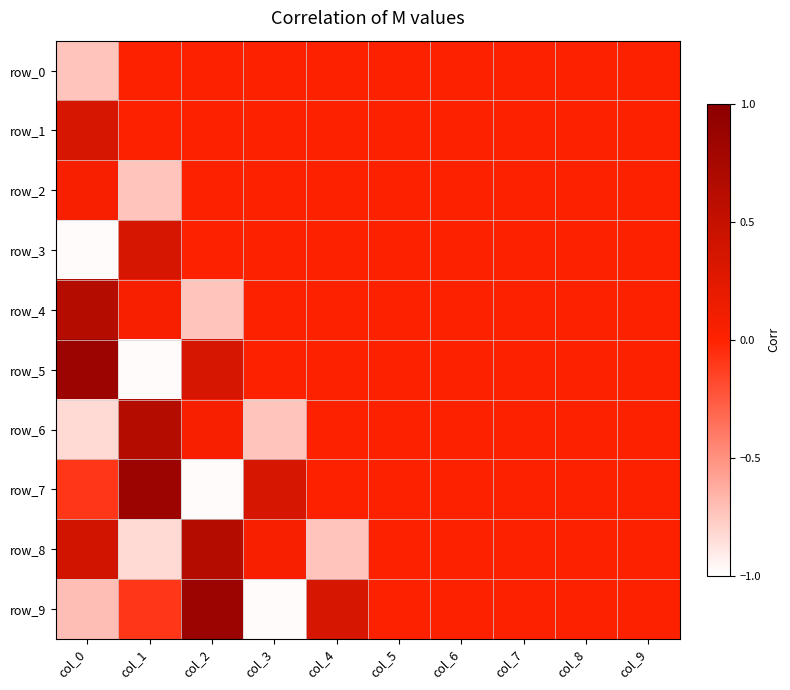

List the series in order of their peak value, highest first.

row_5, row_7, row_9, row_4, row_6, row_8, row_1, row_3, row_2, row_0